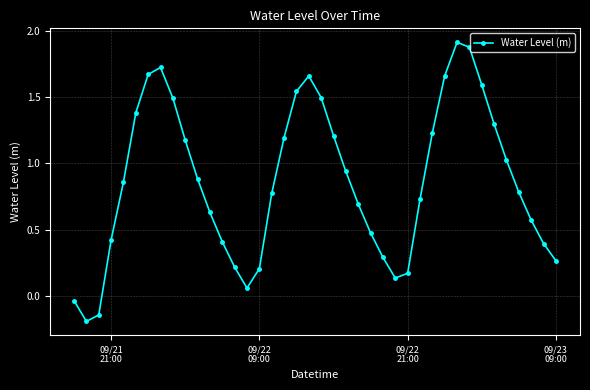

What is the difference between the maximum and minimum values?

2.1